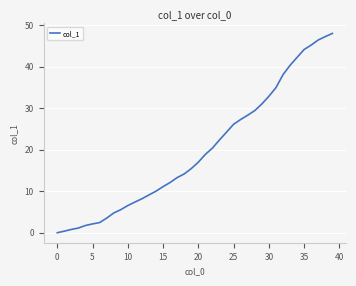

What is the greatest value displayed?

48.0